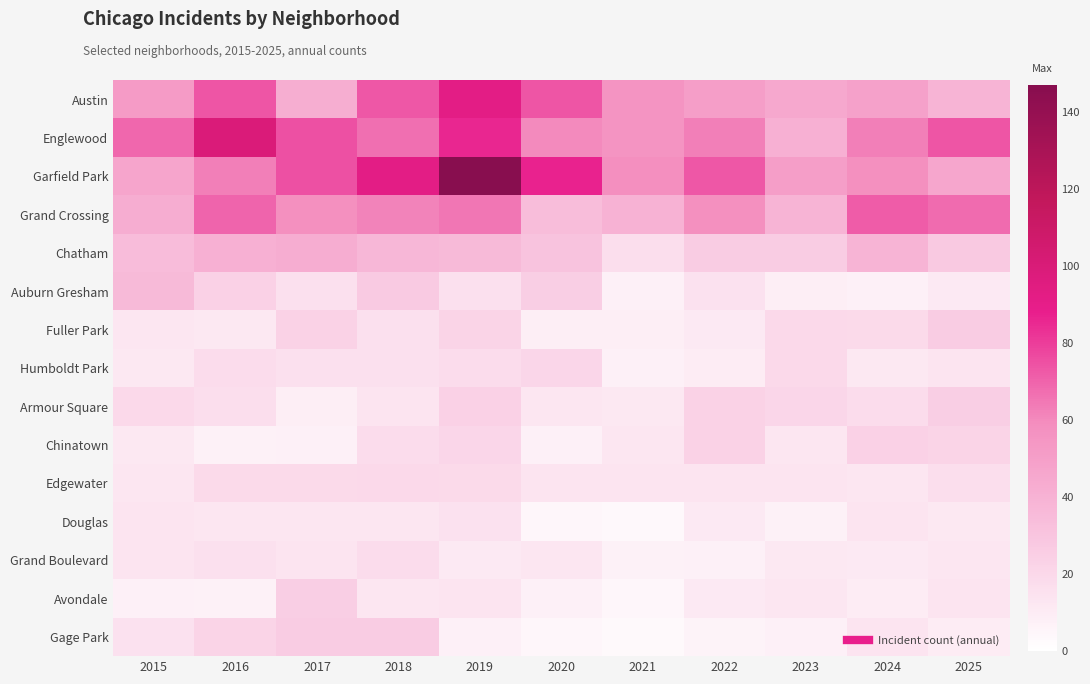

At which category does the chart reach its peak across all series?

2019